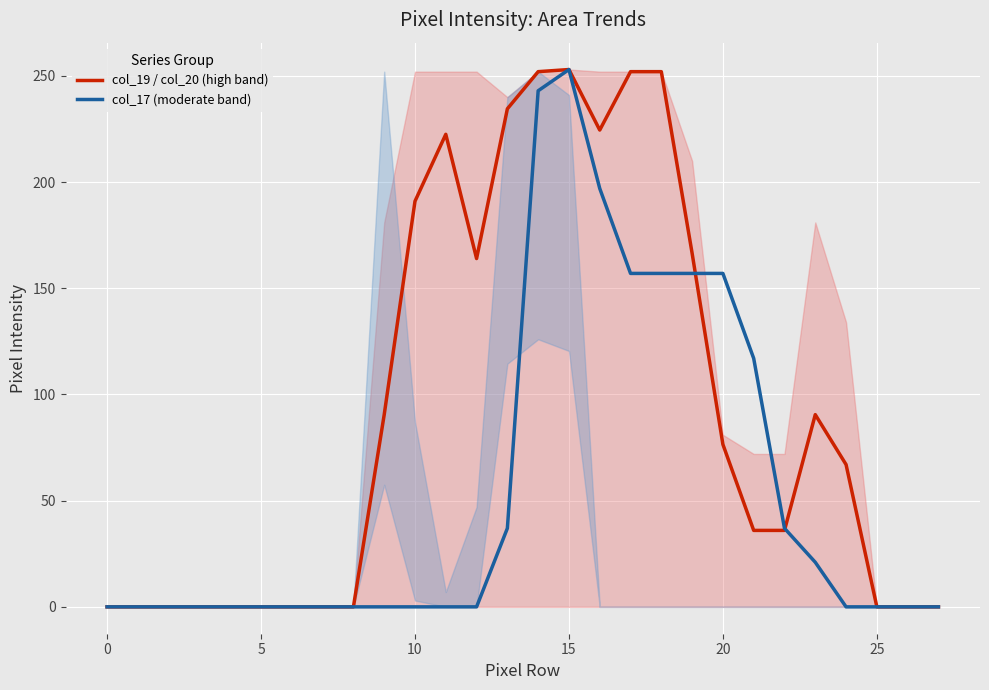

True or false: col_19 / col_20 (high band) and col_17 (moderate band) cross at least once.

True